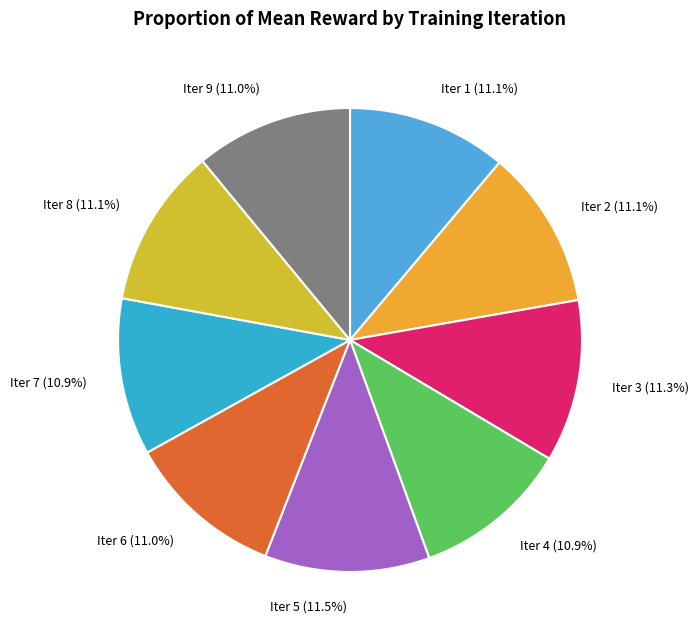

Does Iter 3 represent more than half of the total?

No